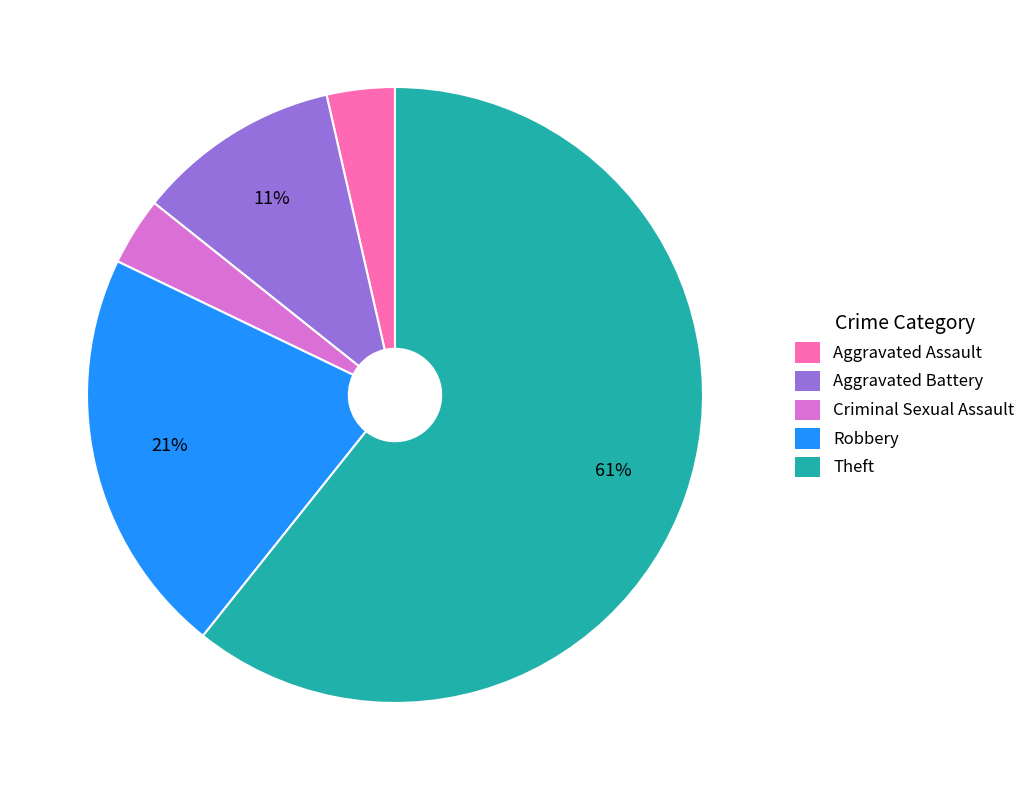

To the nearest percent, what portion does Aggravated Battery represent?

11%